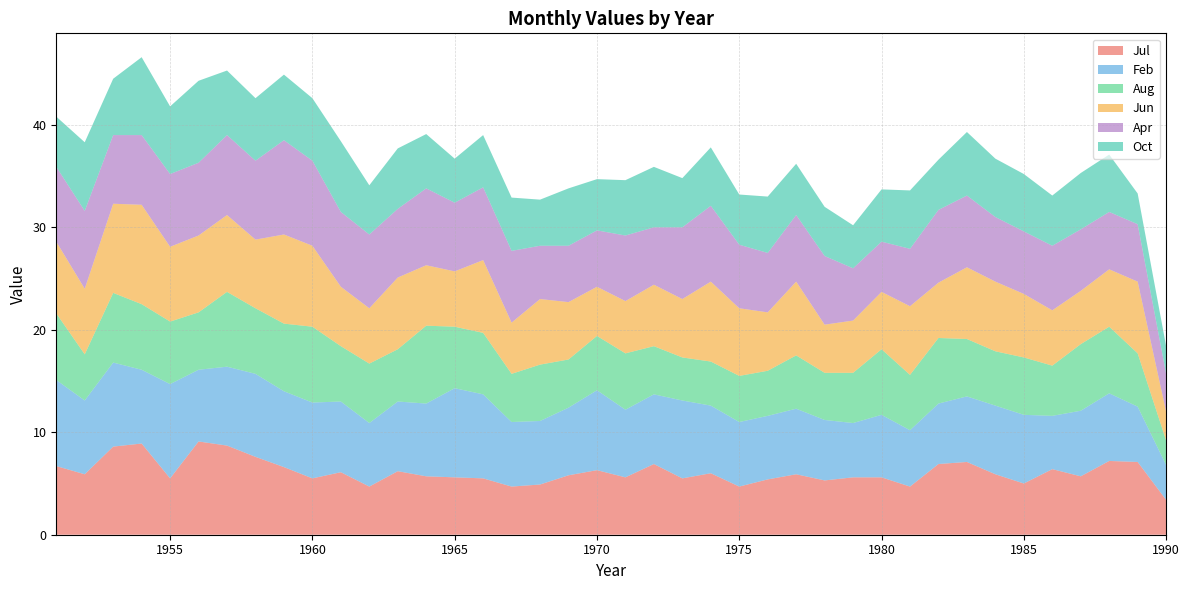

Reading right to left, extract all data points from this chart.

Jul: 1990=3.4	1989=7.1	1988=7.2	1987=5.7	1986=6.4	1985=5.0	1984=5.9	1983=7.1	1982=6.9	1981=4.7	1980=5.6	1979=5.6	1978=5.3	1977=5.9	1976=5.4	1975=4.7	1974=6.0	1973=5.5	1972=6.9	1971=5.6	1970=6.3	1969=5.8	1968=4.9	1967=4.7	1966=5.5	1965=5.6	1964=5.7	1963=6.2	1962=4.7	1961=6.1	1960=5.5	1959=6.6	1958=7.6	1957=8.7	1956=9.1	1955=5.5	1954=8.9	1953=8.6	1952=5.9	1951=6.7
Feb: 1990=3.4	1989=5.4	1988=6.6	1987=6.4	1986=5.2	1985=6.7	1984=6.7	1983=6.4	1982=5.9	1981=5.5	1980=6.1	1979=5.3	1978=5.9	1977=6.4	1976=6.2	1975=6.3	1974=6.6	1973=7.6	1972=6.8	1971=6.6	1970=7.8	1969=6.6	1968=6.2	1967=6.3	1966=8.2	1965=8.7	1964=7.1	1963=6.8	1962=6.2	1961=6.9	1960=7.4	1959=7.4	1958=8.1	1957=7.7	1956=7.0	1955=9.2	1954=7.2	1953=8.2	1952=7.2	1951=8.4
Aug: 1990=2.4	1989=5.2	1988=6.5	1987=6.5	1986=4.9	1985=5.6	1984=5.3	1983=5.6	1982=6.4	1981=5.4	1980=6.4	1979=4.9	1978=4.6	1977=5.2	1976=4.4	1975=4.5	1974=4.3	1973=4.2	1972=4.7	1971=5.5	1970=5.3	1969=4.7	1968=5.5	1967=4.7	1966=6.0	1965=6.0	1964=7.6	1963=5.1	1962=5.8	1961=5.4	1960=7.4	1959=6.6	1958=6.4	1957=7.3	1956=5.6	1955=6.1	1954=6.4	1953=6.8	1952=4.5	1951=6.5
Jun: 1990=2.8	1989=7.0	1988=5.6	1987=5.2	1986=5.4	1985=6.2	1984=6.8	1983=7.0	1982=5.4	1981=6.7	1980=5.6	1979=5.1	1978=4.7	1977=7.2	1976=5.7	1975=6.6	1974=7.8	1973=5.7	1972=6.0	1971=5.1	1970=4.8	1969=5.6	1968=6.4	1967=5.0	1966=7.1	1965=5.4	1964=5.9	1963=7.0	1962=5.4	1961=5.8	1960=7.9	1959=8.7	1958=6.7	1957=7.5	1956=7.5	1955=7.3	1954=9.7	1953=8.7	1952=6.4	1951=7.0
Apr: 1990=3.7	1989=5.6	1988=5.6	1987=6.0	1986=6.3	1985=6.1	1984=6.3	1983=7.0	1982=7.1	1981=5.6	1980=4.9	1979=5.1	1978=6.7	1977=6.5	1976=5.8	1975=6.2	1974=7.4	1973=7.0	1972=5.6	1971=6.4	1970=5.5	1969=5.5	1968=5.2	1967=7.0	1966=7.1	1965=6.7	1964=7.5	1963=6.7	1962=7.2	1961=7.3	1960=8.3	1959=9.2	1958=7.7	1957=7.8	1956=7.1	1955=7.1	1954=6.8	1953=6.7	1952=7.6	1951=7.3
Oct: 1990=2.7	1989=3.0	1988=5.6	1987=5.5	1986=4.9	1985=5.6	1984=5.7	1983=6.2	1982=4.9	1981=5.7	1980=5.1	1979=4.2	1978=4.8	1977=5.0	1976=5.5	1975=4.9	1974=5.7	1973=4.8	1972=5.9	1971=5.4	1970=5.0	1969=5.6	1968=4.5	1967=5.2	1966=5.1	1965=4.3	1964=5.3	1963=5.9	1962=4.8	1961=6.9	1960=6.1	1959=6.4	1958=6.1	1957=6.3	1956=8.0	1955=6.6	1954=7.6	1953=5.5	1952=6.7	1951=4.9